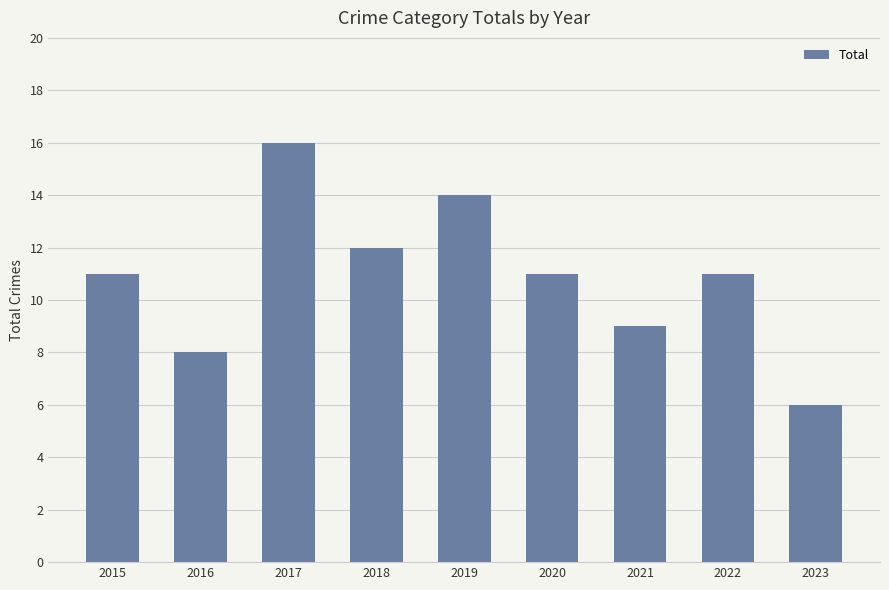

How many categories are shown in the chart?

9